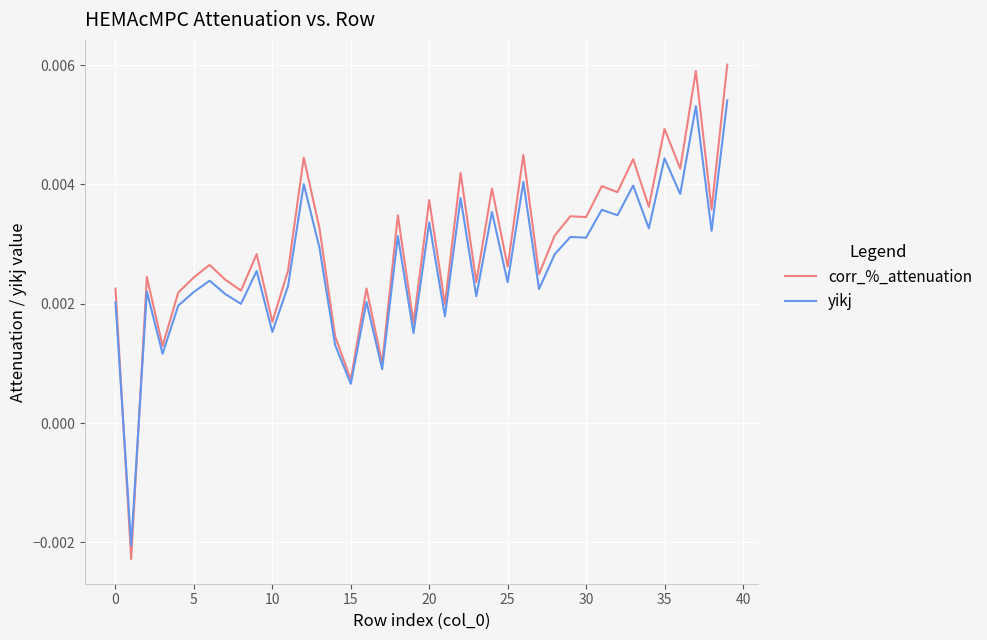

List the series in order of their peak value, lowest first.

yikj, corr_%_attenuation